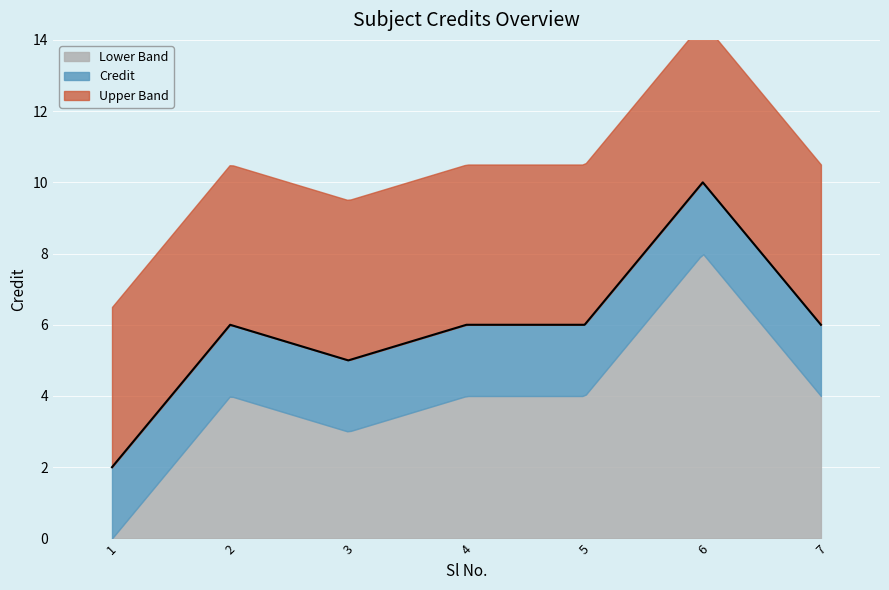

Reading left to right, what are all the values shown in this chart?

2	6	5	6	6	10	6